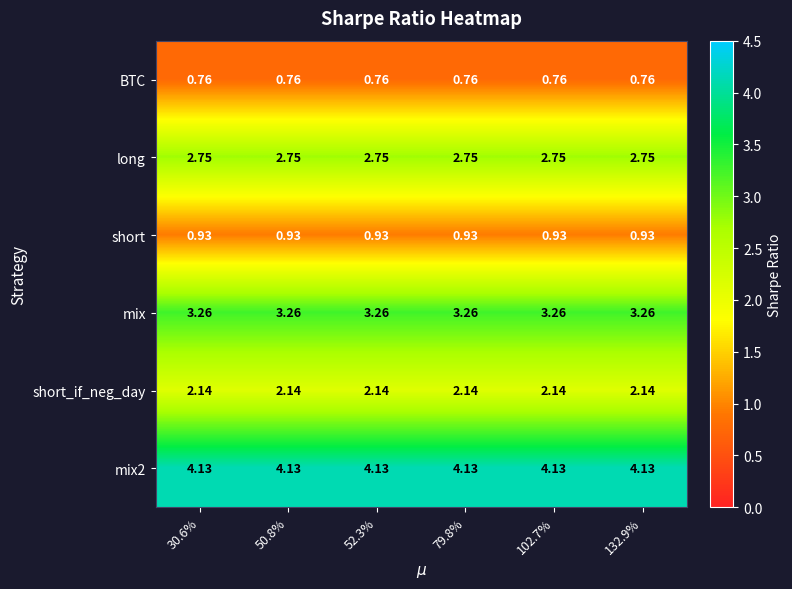

How many distinct data groups are displayed?

6